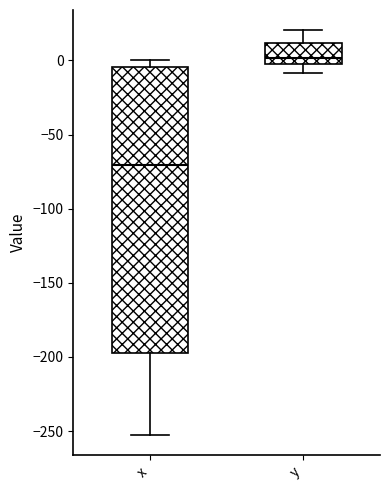

Reading left to right, read every box against the y-axis: the position of its median line, the range the box covers, and the ends of its whiskers. The values are not printed on the chart, so give them approximately, as read against the axis.

x: median -70, box -195 to -5, whiskers -255 to 0
y: median 0, box -5 to 10, whiskers -10 to 20